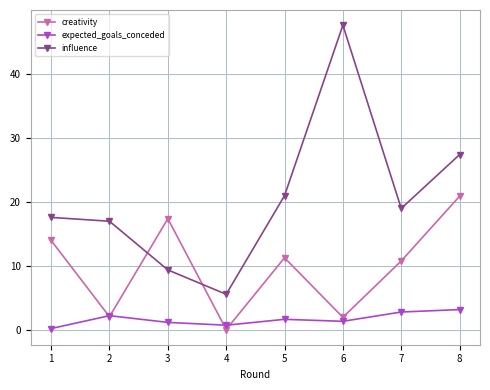

What is the value of the influence point at the 1st from the left?

17.6